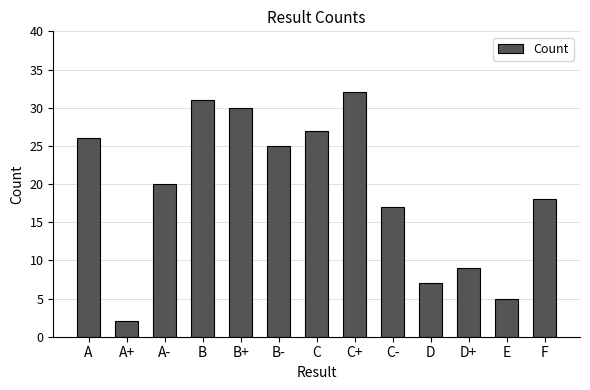

Reading left to right, list all the values displayed in this chart.

26	2	20	31	30	25	27	32	17	7	9	5	18